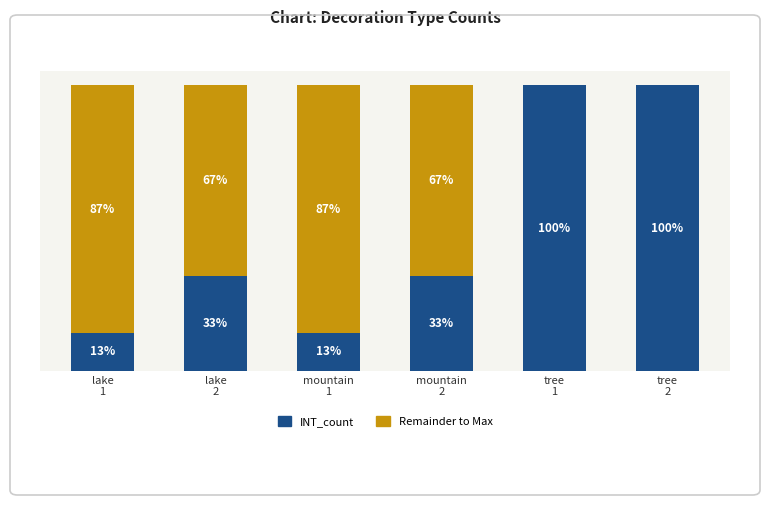

Does the chart contain stacked bars?

Yes